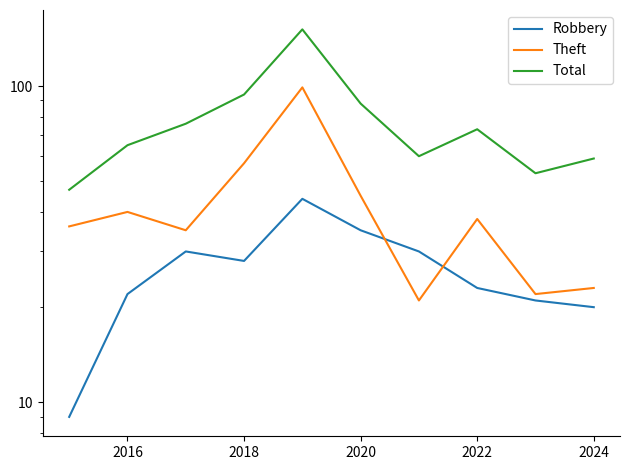

At how many categories does at least one series exceed 103?

1